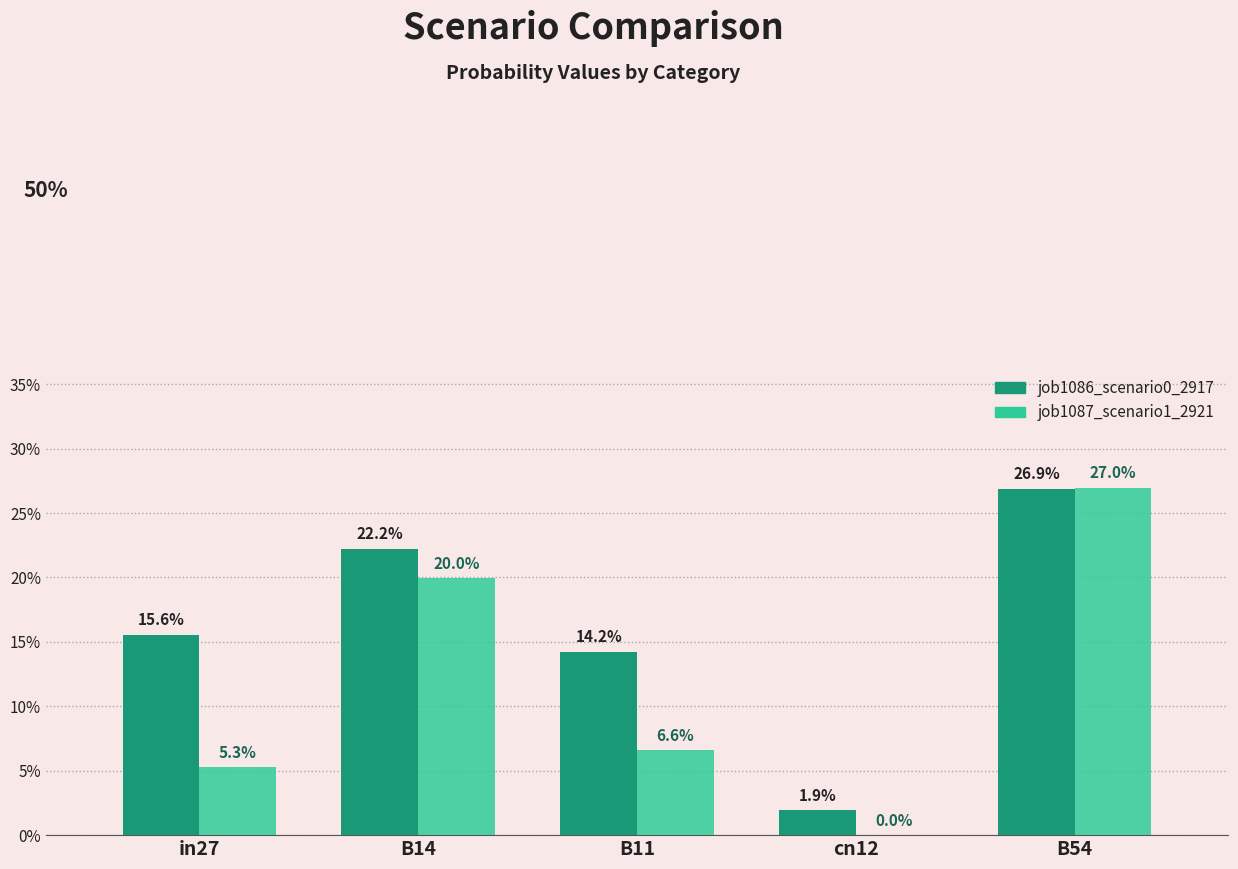

Count the job1087_scenario1_2921 values in the range 0 to 1.

5